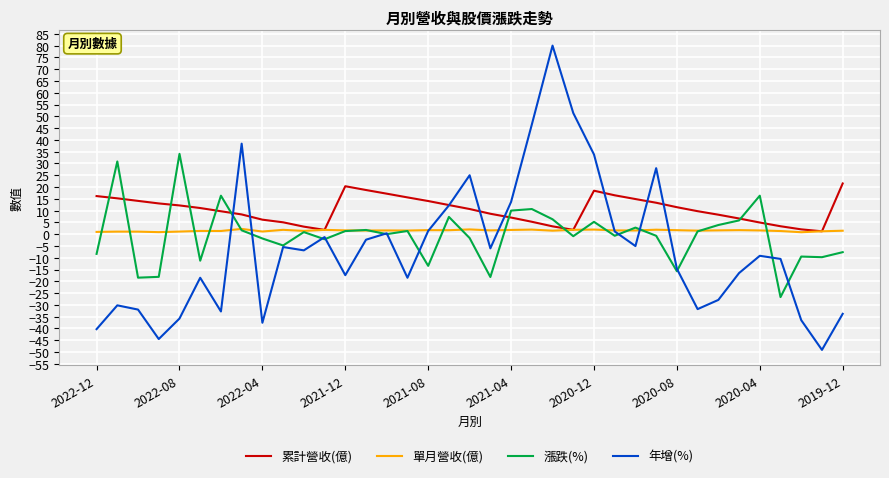

How many interior local valleys does the 年增(%) series have?

10